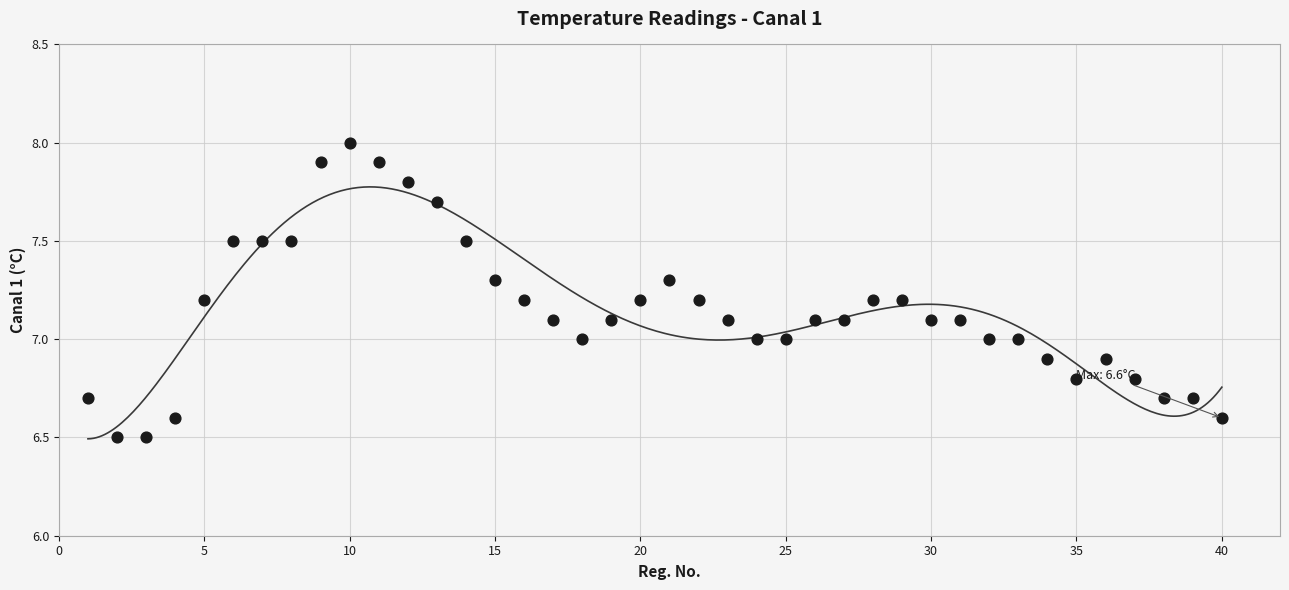

What is the range of Y values (max minus min)?

1.5